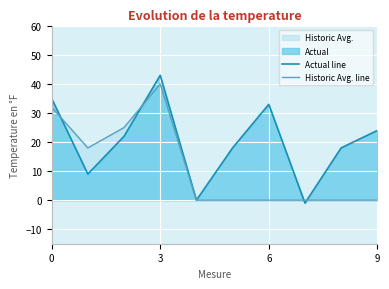

Reading left to right, what are all the values shown in this chart?

Actual line: 35	9	22	43	0	18	33	-1	18	24
Historic Avg. line: 32	18	25	40	0	0	0	0	0	0